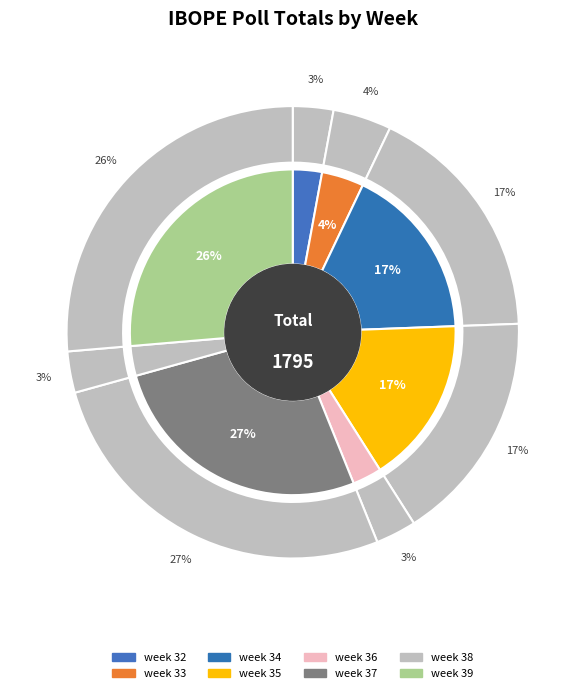

Is week 37 the majority of the pie?

No